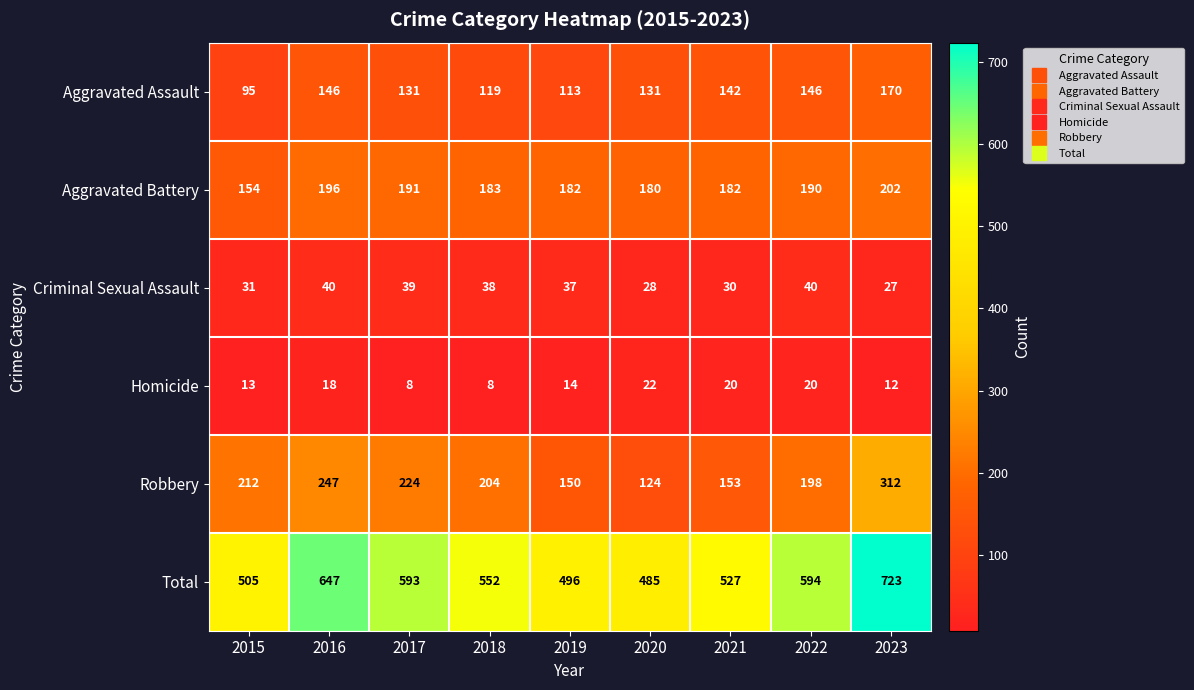

True or false: Aggravated Battery has a value of 190 at 2022.

True